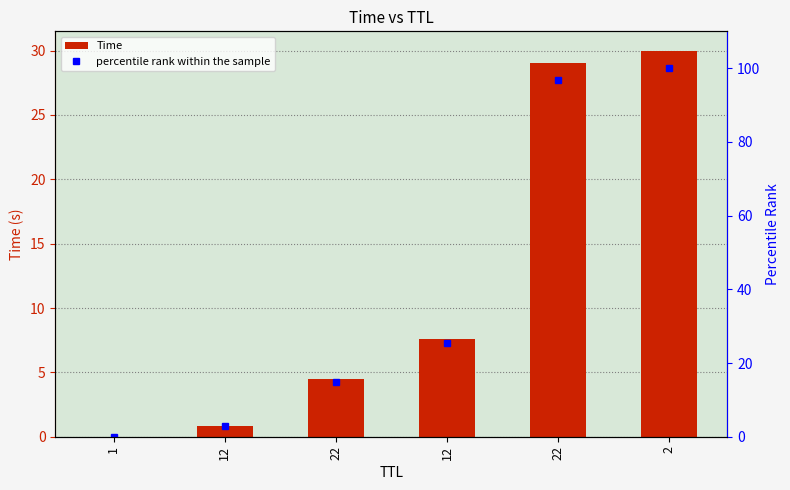

At which label is Time closest to 15?

12